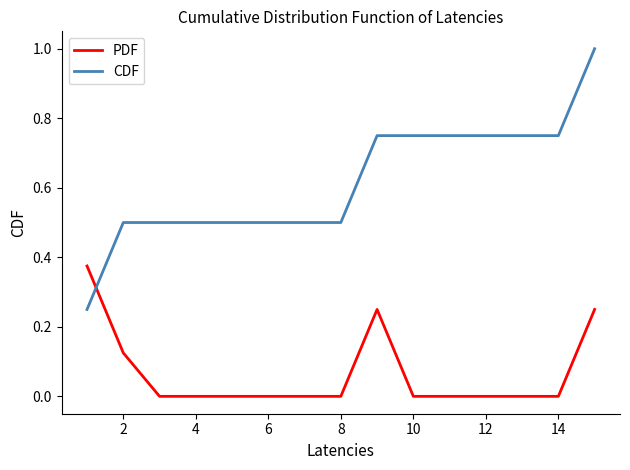

How many lines are shown in the chart?

2